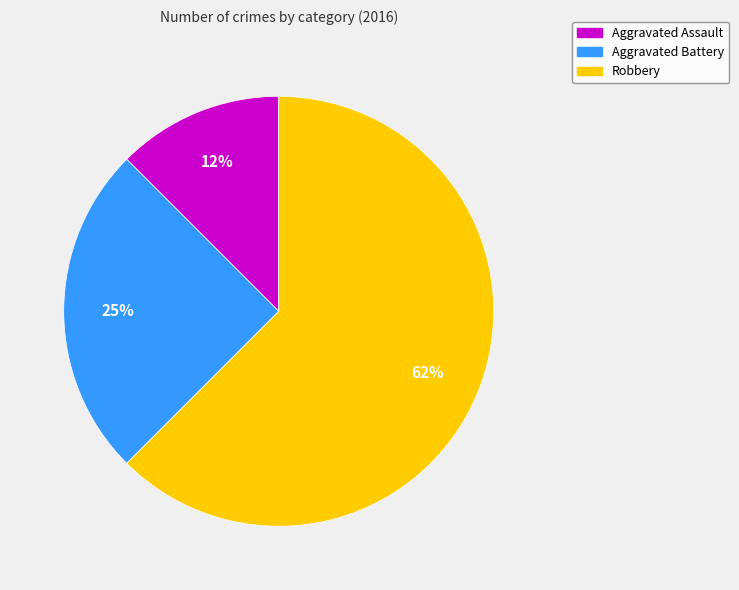

Does any single category account for the majority?

Yes